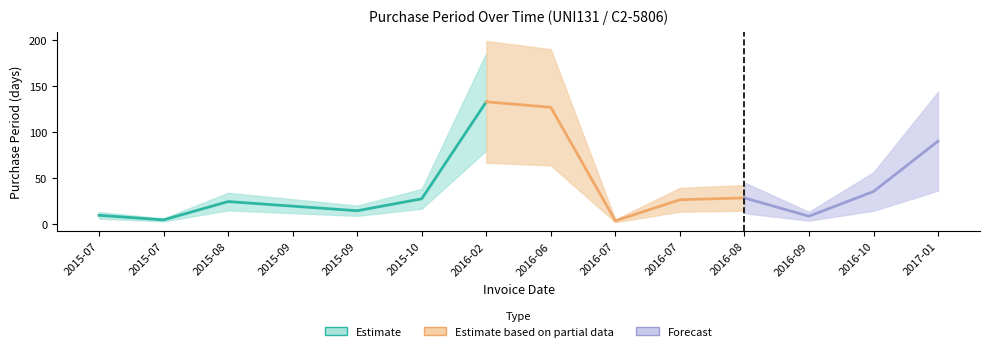

What is the smallest value displayed?

3